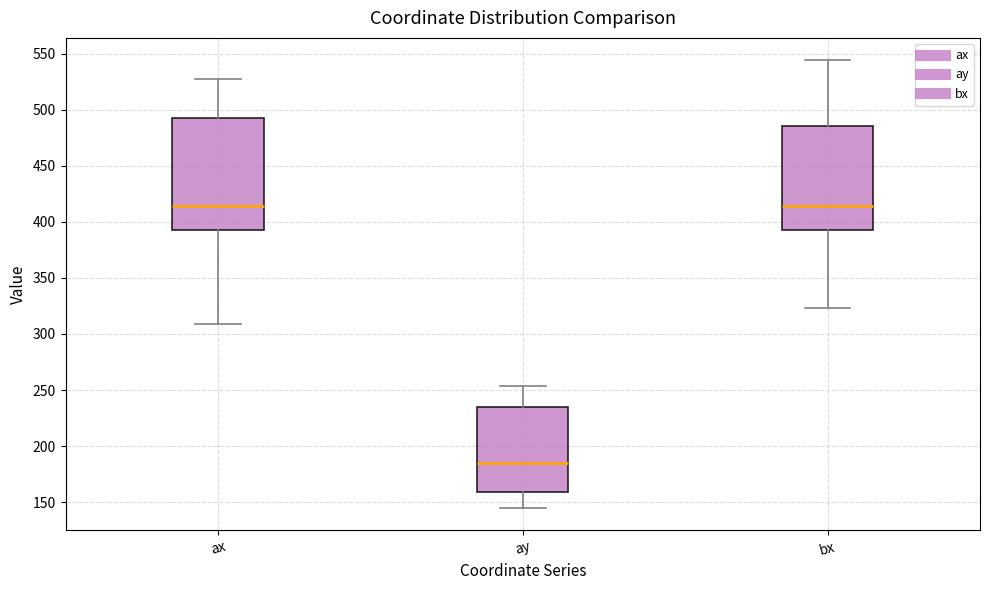

Reading left to right, read every box against the y-axis: the position of its median line, the range the box covers, and the ends of its whiskers. The values are not printed on the chart, so give them approximately, as read against the axis.

ax: median 415, box 395 to 495, whiskers 310 to 525
ay: median 185, box 160 to 235, whiskers 145 to 255
bx: median 415, box 395 to 485, whiskers 325 to 545